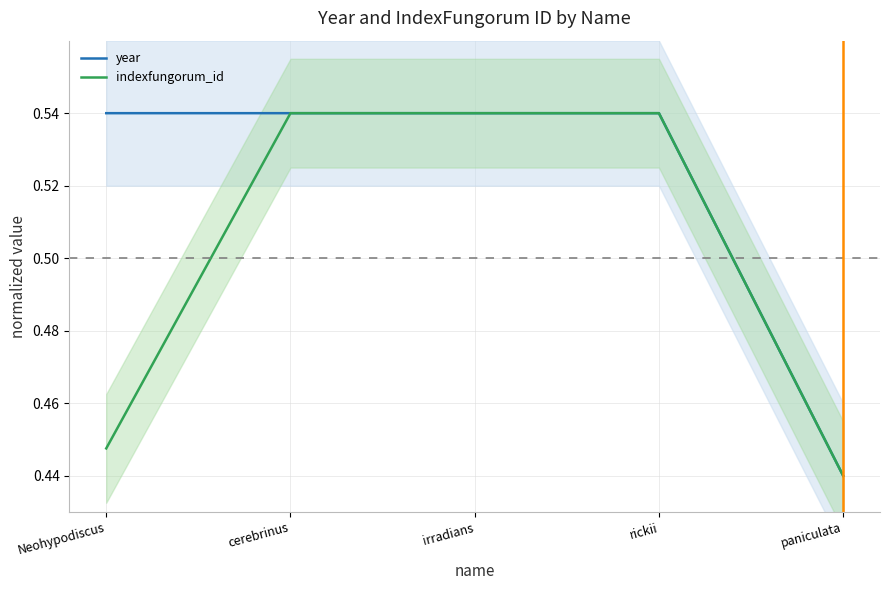

How many series are shown in this chart?

2